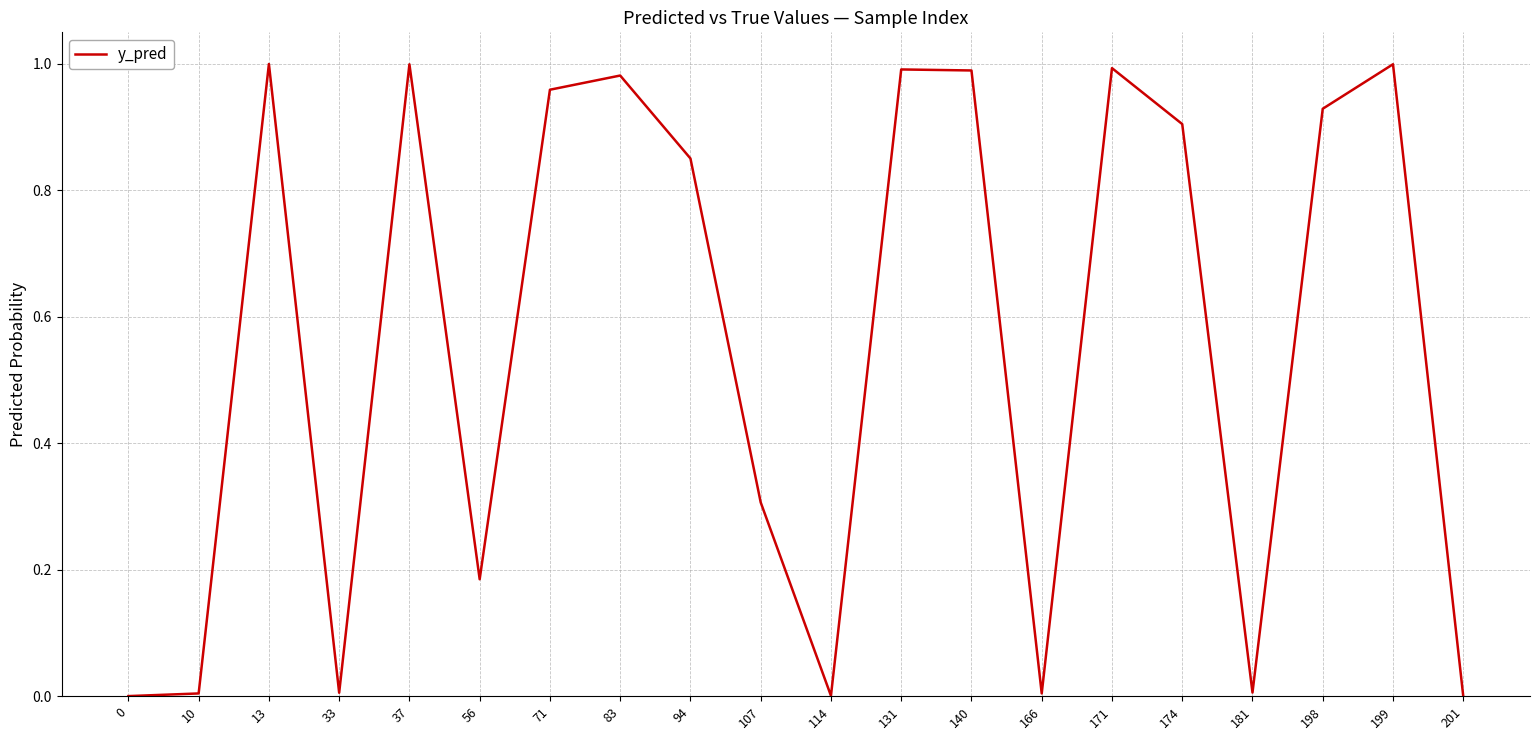

What is the change in value from 94 to 174?

+0.1